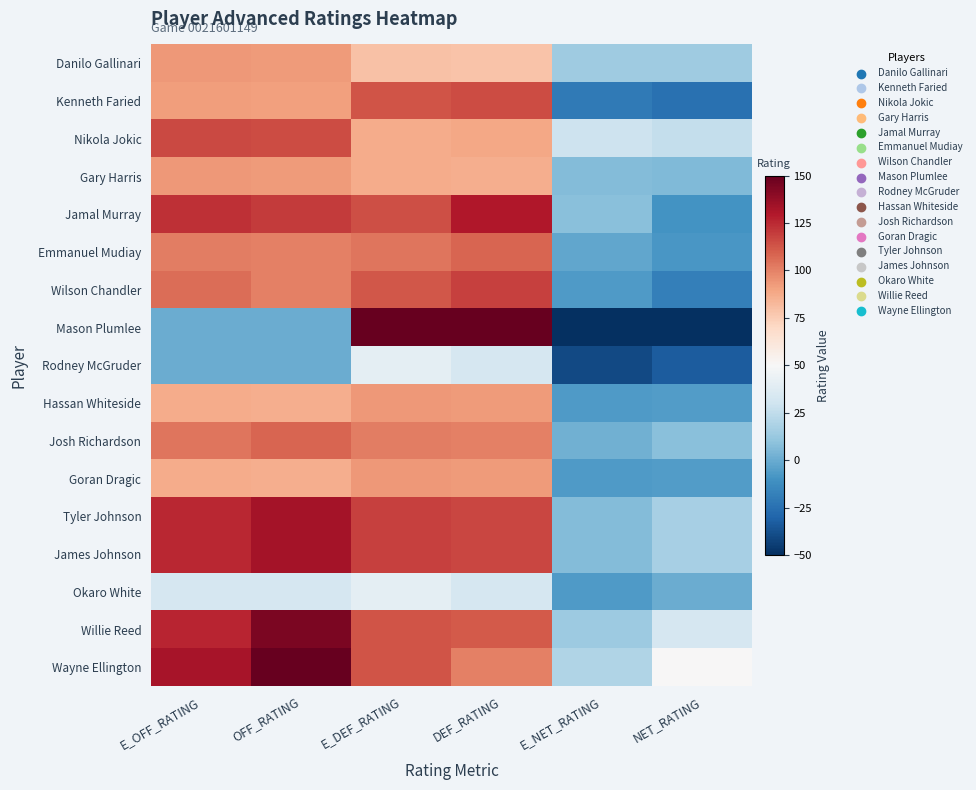

At DEF_RATING, list the series in order from smallest to largest.

Rodney McGruder, Okaro White, Danilo Gallinari, Gary Harris, Nikola Jokic, Hassan Whiteside, Goran Dragic, Josh Richardson, Wayne Ellington, Emmanuel Mudiay, Willie Reed, Kenneth Faried, Tyler Johnson, James Johnson, Wilson Chandler, Jamal Murray, Mason Plumlee